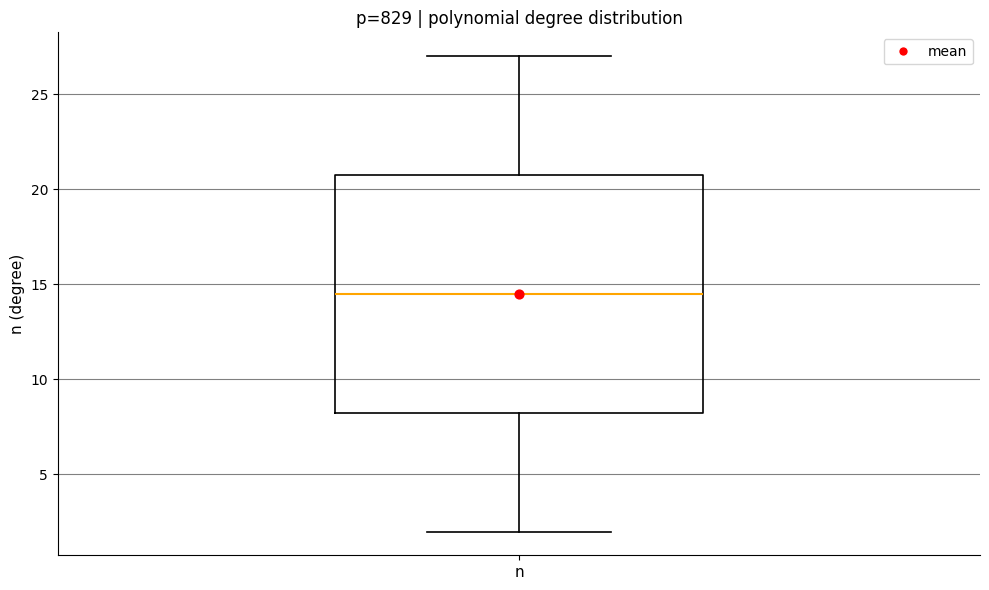

Read this box plot against the y-axis: the position of the median line, the range covered by the box, and the ends of both whiskers. The values are not printed on the chart, so give them approximately, as read against the axis.

median 14.5, box 8.5 to 21.0, whiskers 2.0 to 27.0